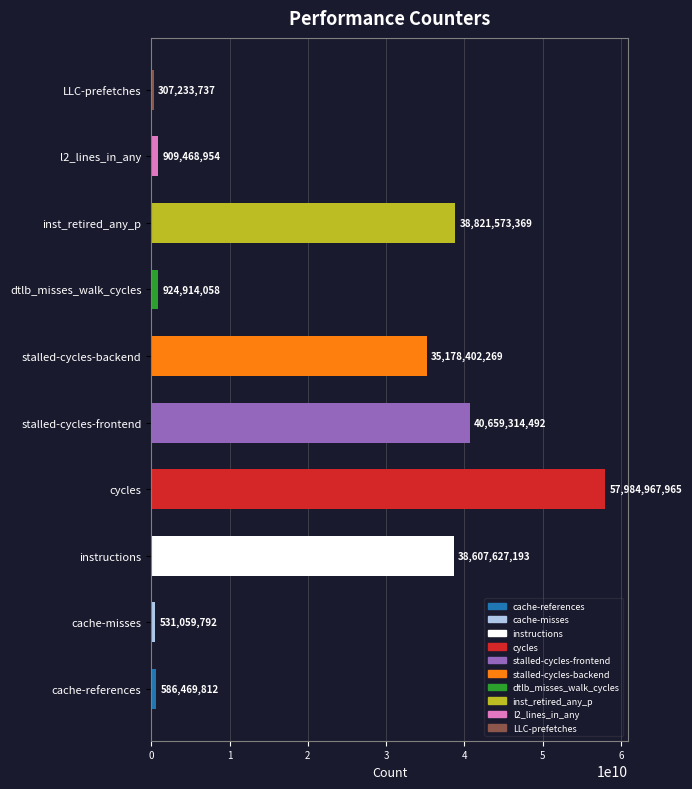

The chart shows a value of 40659314492 at stalled-cycles-frontend. True or false?

True